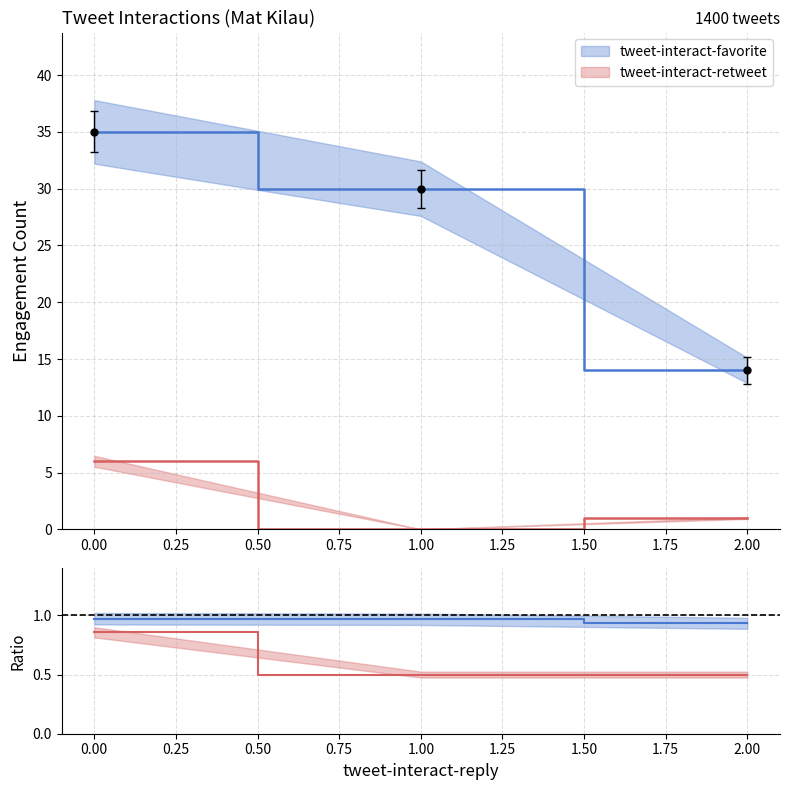

List the series in order of their peak value, lowest first.

tweet-interact-retweet, tweet-interact-favorite